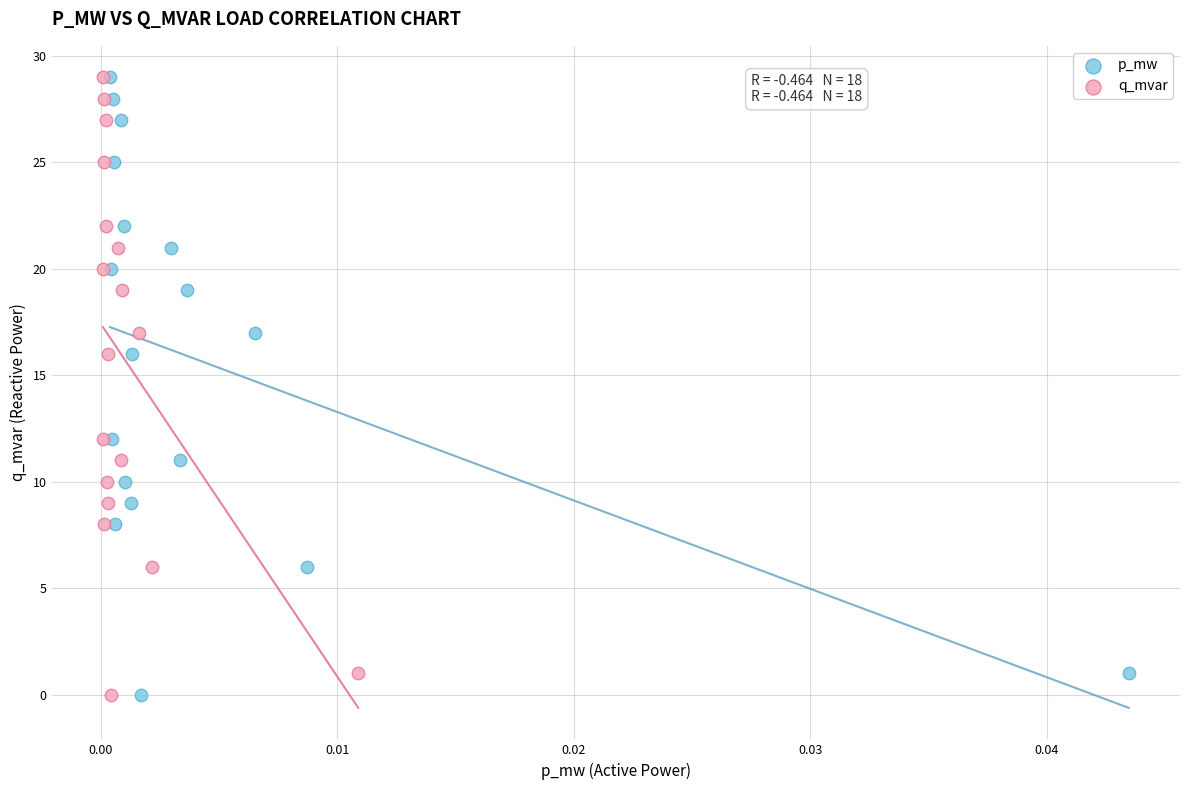

What are all the series names shown in the legend?

p_mw, q_mvar